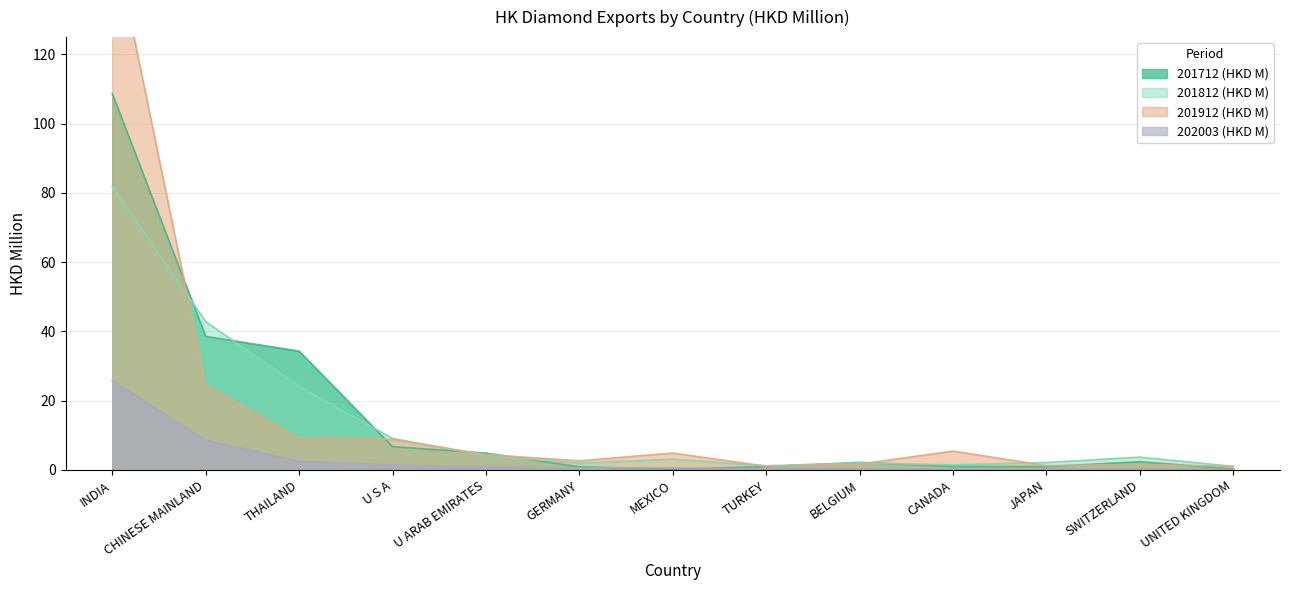

How many values in the 201812 (HKD M) series exceed 3?

7